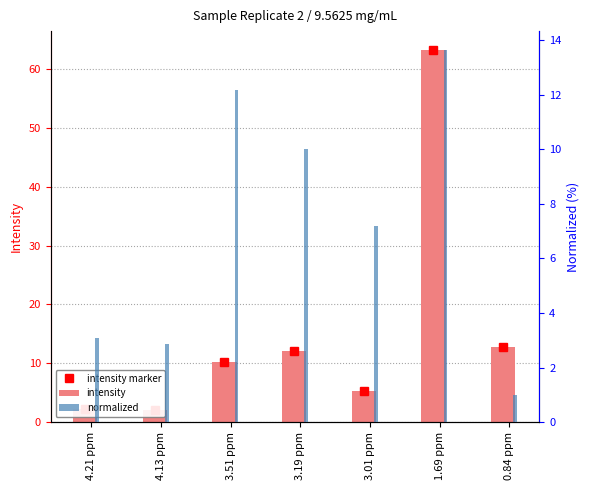

What is the difference between the maximum and minimum values in the intensity marker series?

61.3